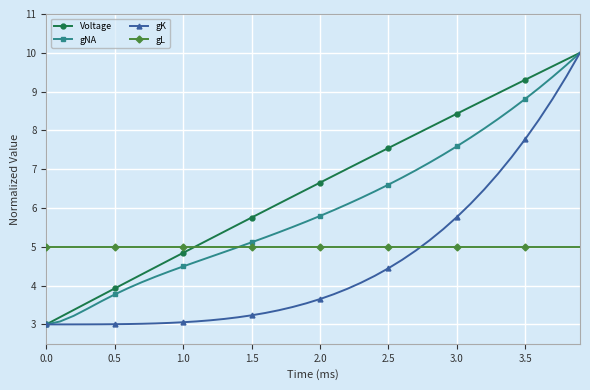

At how many categories does at least one series exceed 8?

12